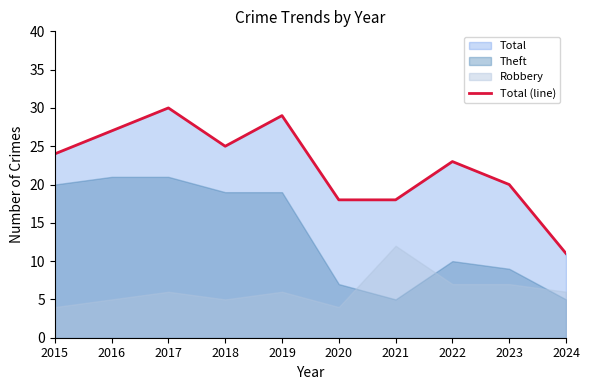

What is the sum of all values?

225